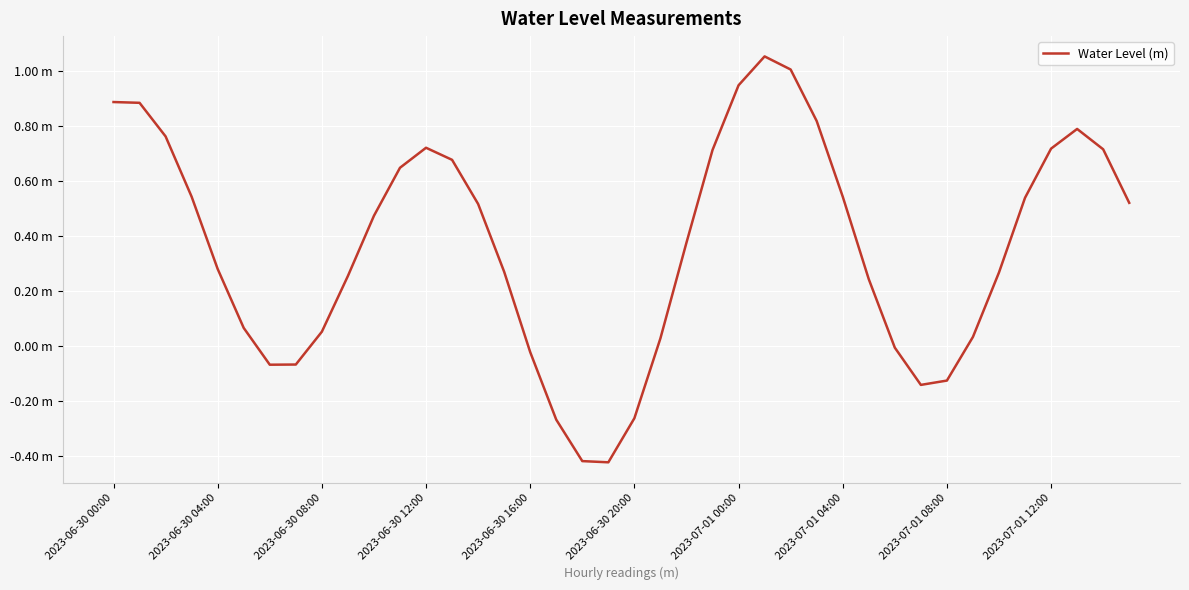

Does the chart have visible grid lines?

Yes